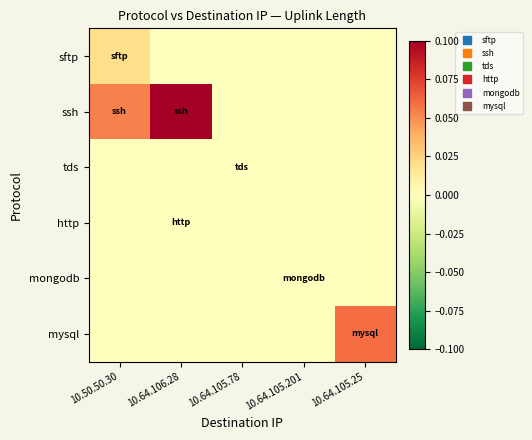

Reading right to left, list all the values displayed in this chart.

sftp: 10.64.105.25=0.0	10.64.105.201=0.0	10.64.105.78=0.0	10.64.106.28=0.0	10.50.50.30=0.0
ssh: 10.64.105.25=0.0	10.64.105.201=0.0	10.64.105.78=0.0	10.64.106.28=0.1	10.50.50.30=0.1
tds: 10.64.105.25=0.0	10.64.105.201=0.0	10.64.105.78=0.0	10.64.106.28=0.0	10.50.50.30=0.0
http: 10.64.105.25=0.0	10.64.105.201=0.0	10.64.105.78=0.0	10.64.106.28=0.0	10.50.50.30=0.0
mongodb: 10.64.105.25=0.0	10.64.105.201=0.0	10.64.105.78=0.0	10.64.106.28=0.0	10.50.50.30=0.0
mysql: 10.64.105.25=0.1	10.64.105.201=0.0	10.64.105.78=0.0	10.64.106.28=0.0	10.50.50.30=0.0